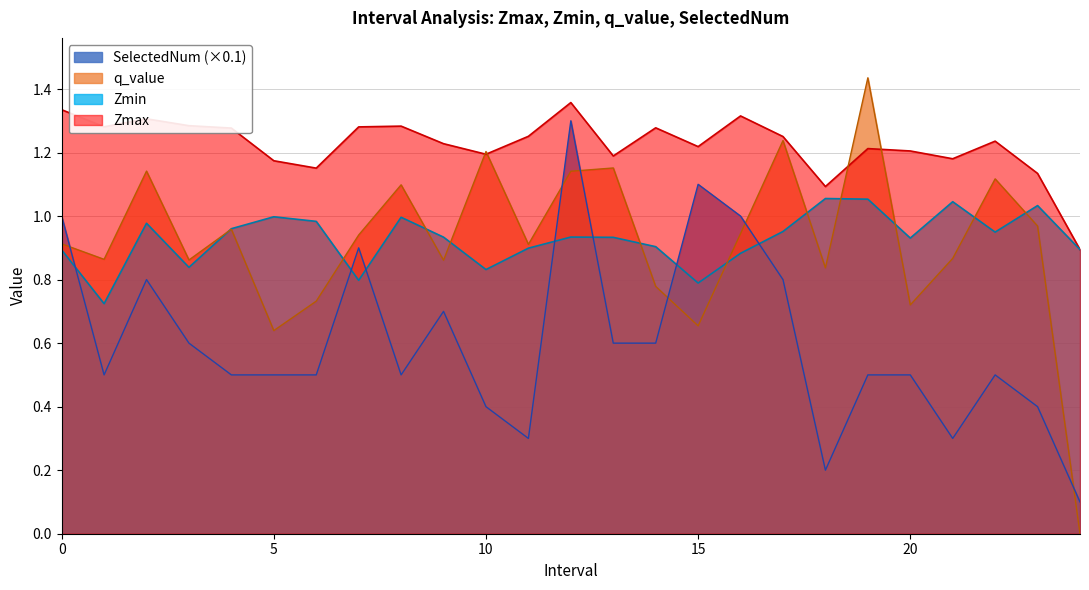

Where is the first local minimum for SelectedNum?

1